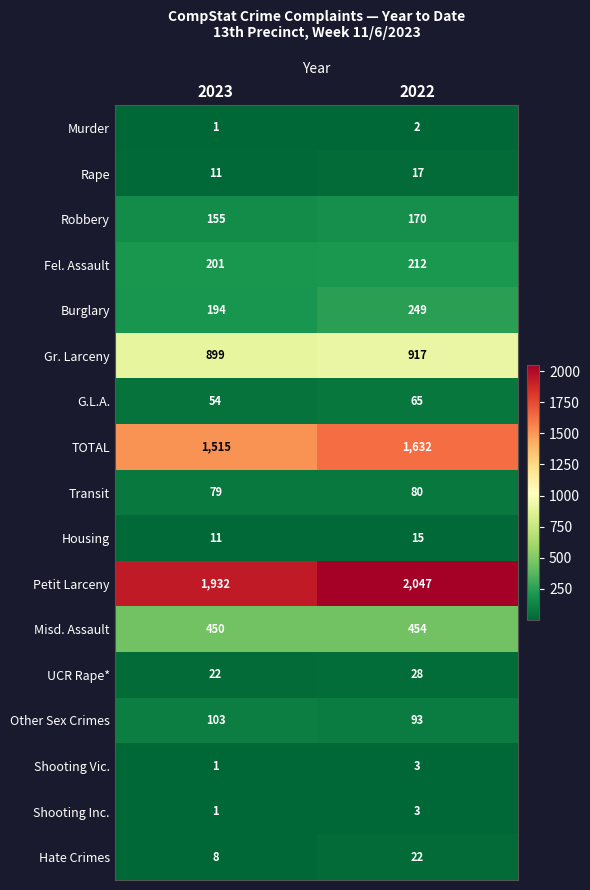

What is the average value of the Other Sex Crimes series?

98